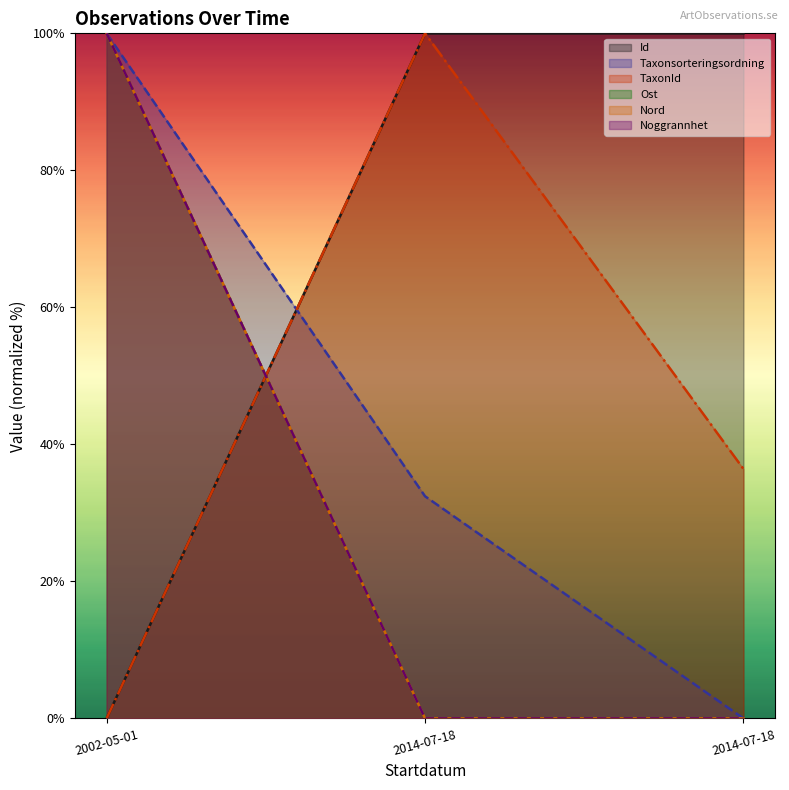

Reading right to left, transcribe all the data shown in this chart.

Id: 100.0	100.0	0.0
Taxonsorteringsordning: 0.0	32.4	100.0
TaxonId: 36.4	100.0	0.0
Ost: 0.0	0.0	100.0
Nord: 0.0	0.0	100.0
Noggrannhet: 0.0	0.0	100.0